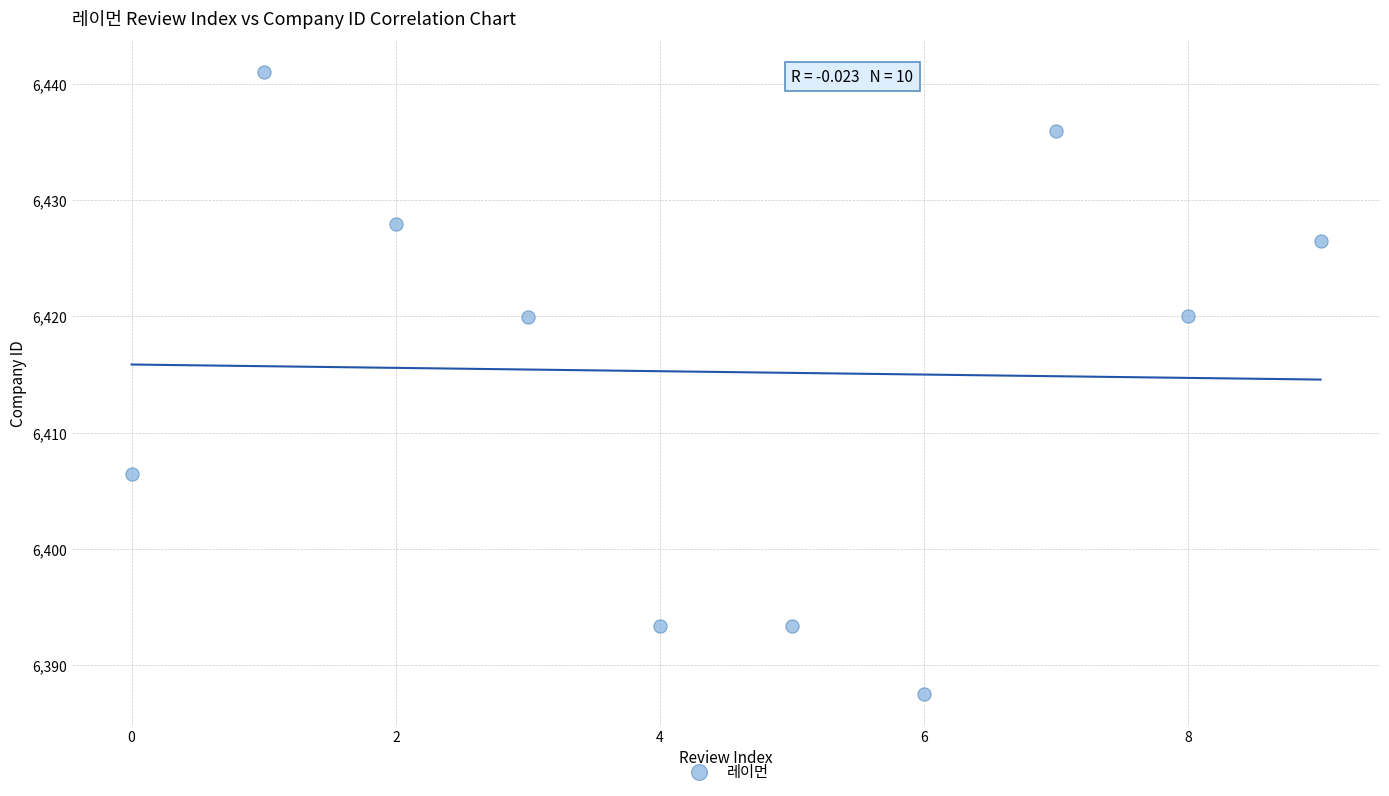

What is the average Y value?

6415.2